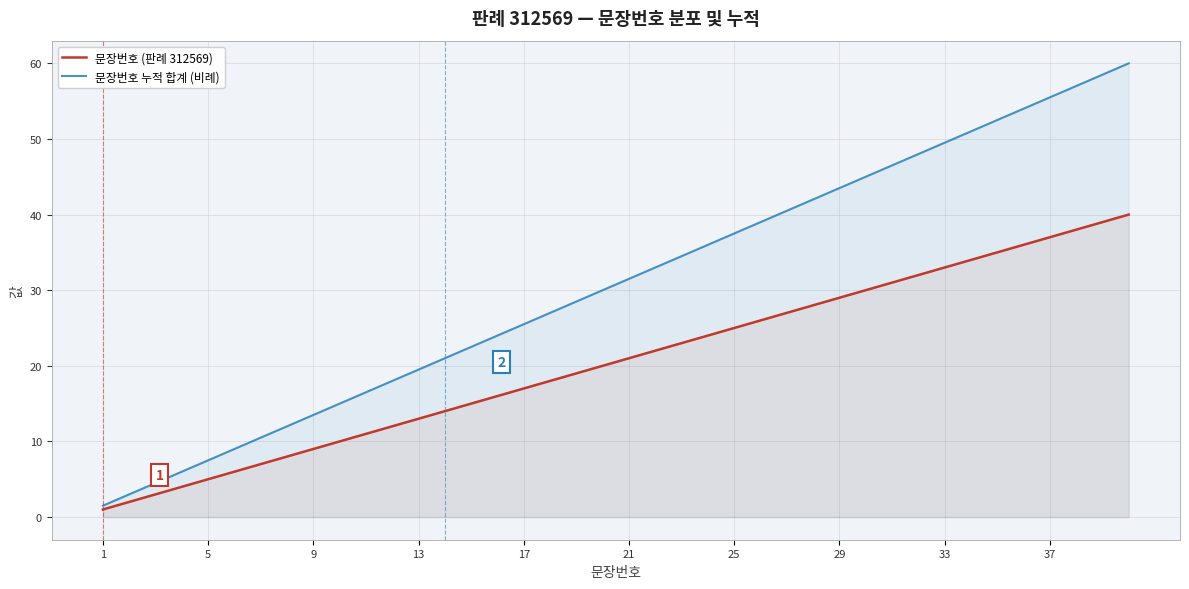

What is the maximum value for 문장번호 누적 합계 (비례)?

60.0